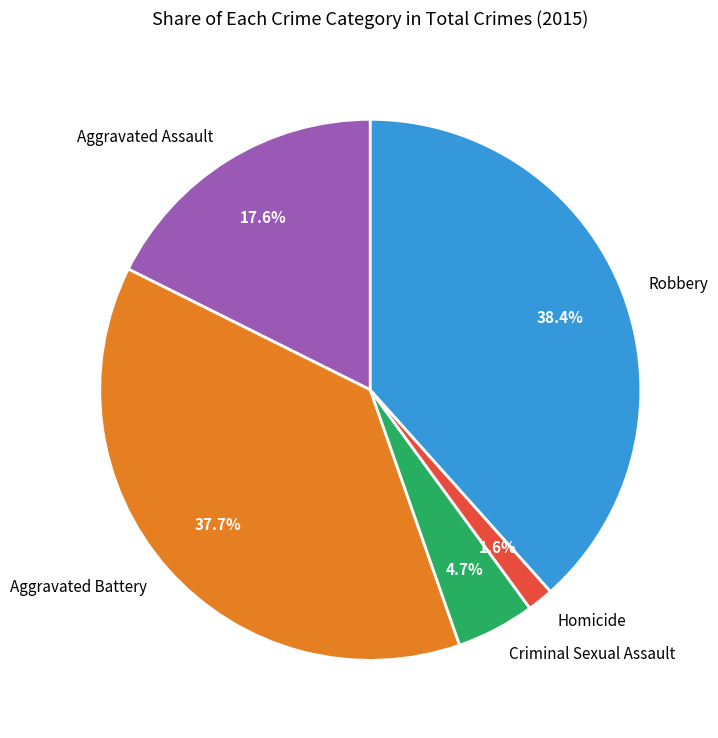

To the nearest percent, what portion does Homicide represent?

2%